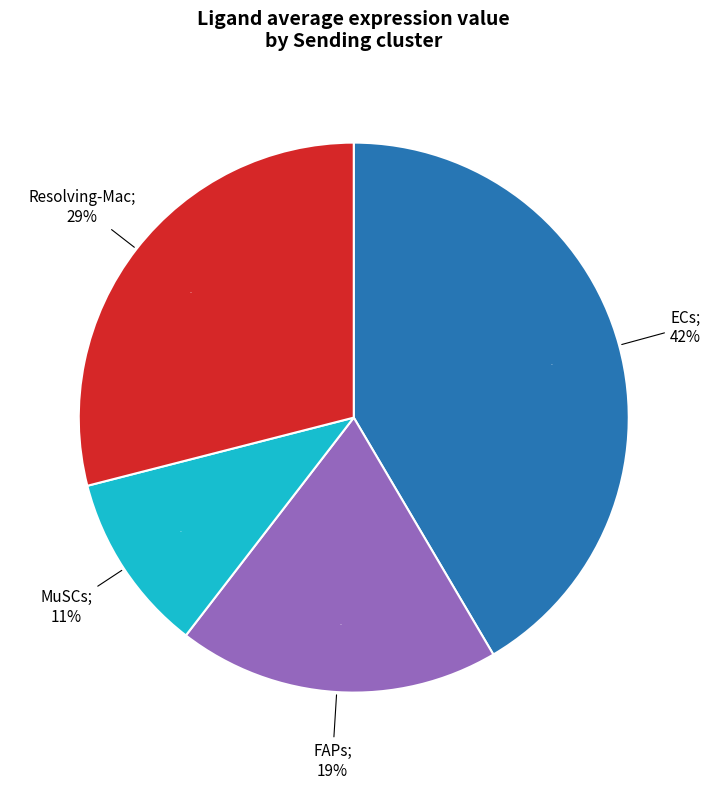

What percentage is the Resolving-Mac slice, to the nearest percent?

29%